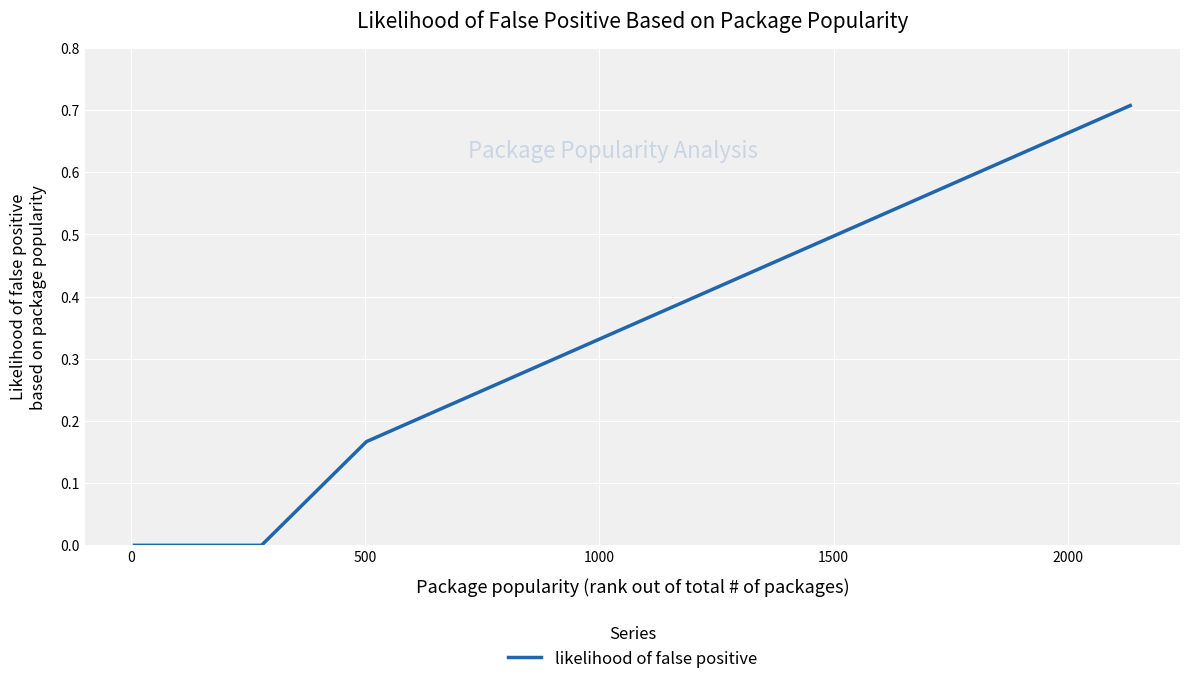

What is the difference between the maximum and minimum values?

0.7